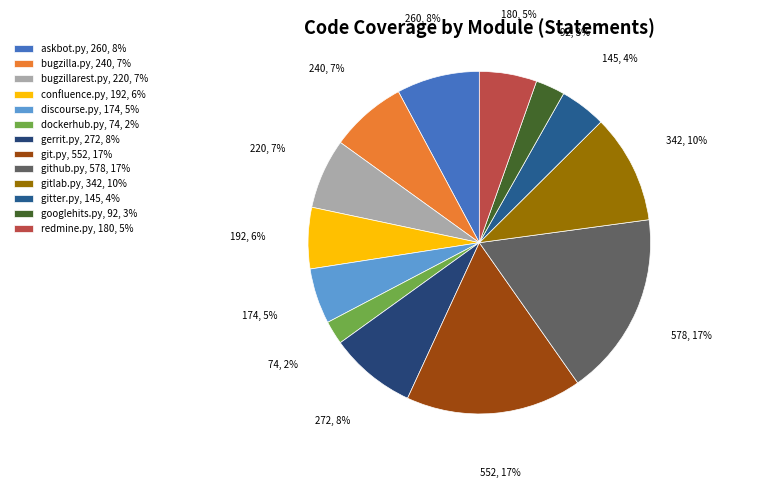

What percentage is the googlehits.py slice, to the nearest percent?

3%